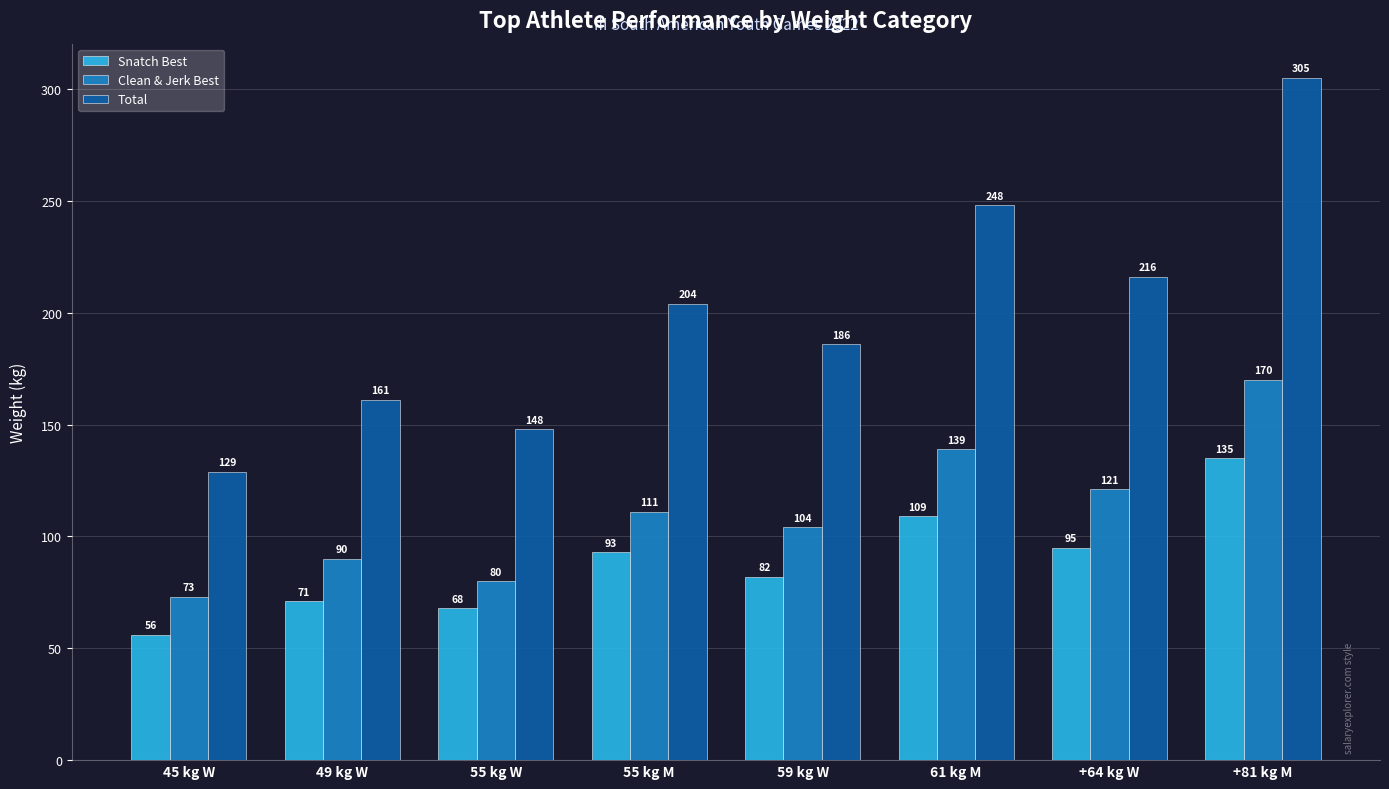

Is it true that Clean & Jerk Best equals 104 at 59 kg W?

True